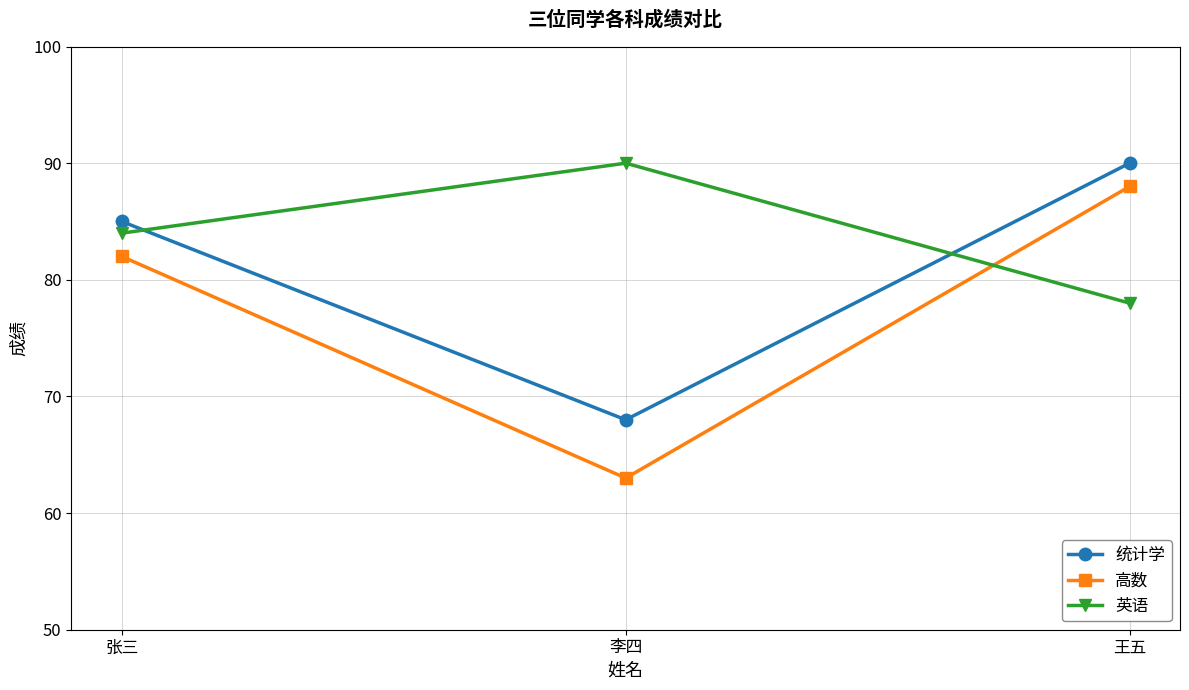

Count the 统计学 values in the range 68 to 90.

3